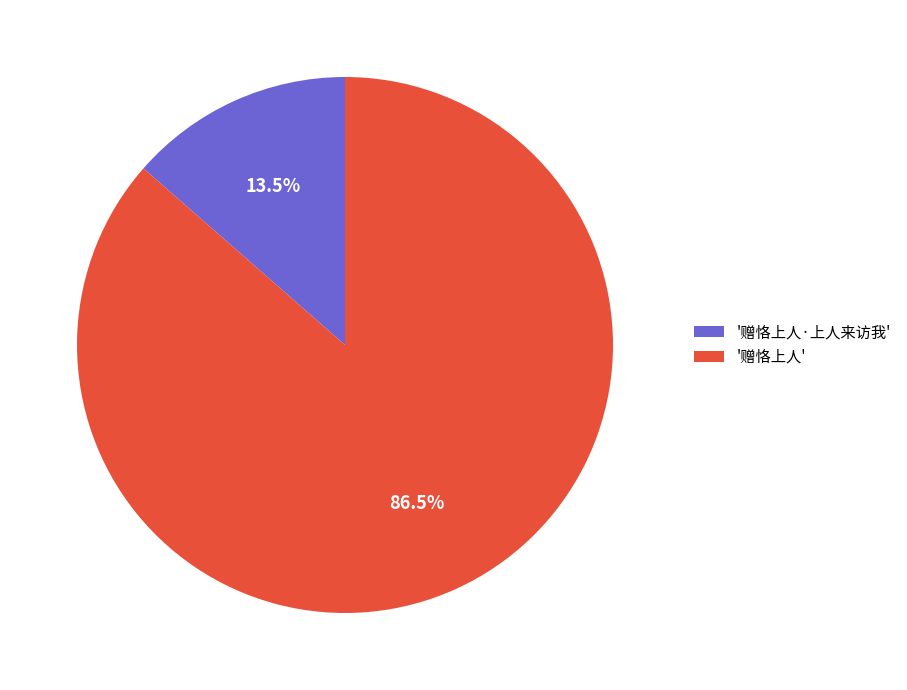

Which category has the biggest portion of the pie?

'赠恪上人'